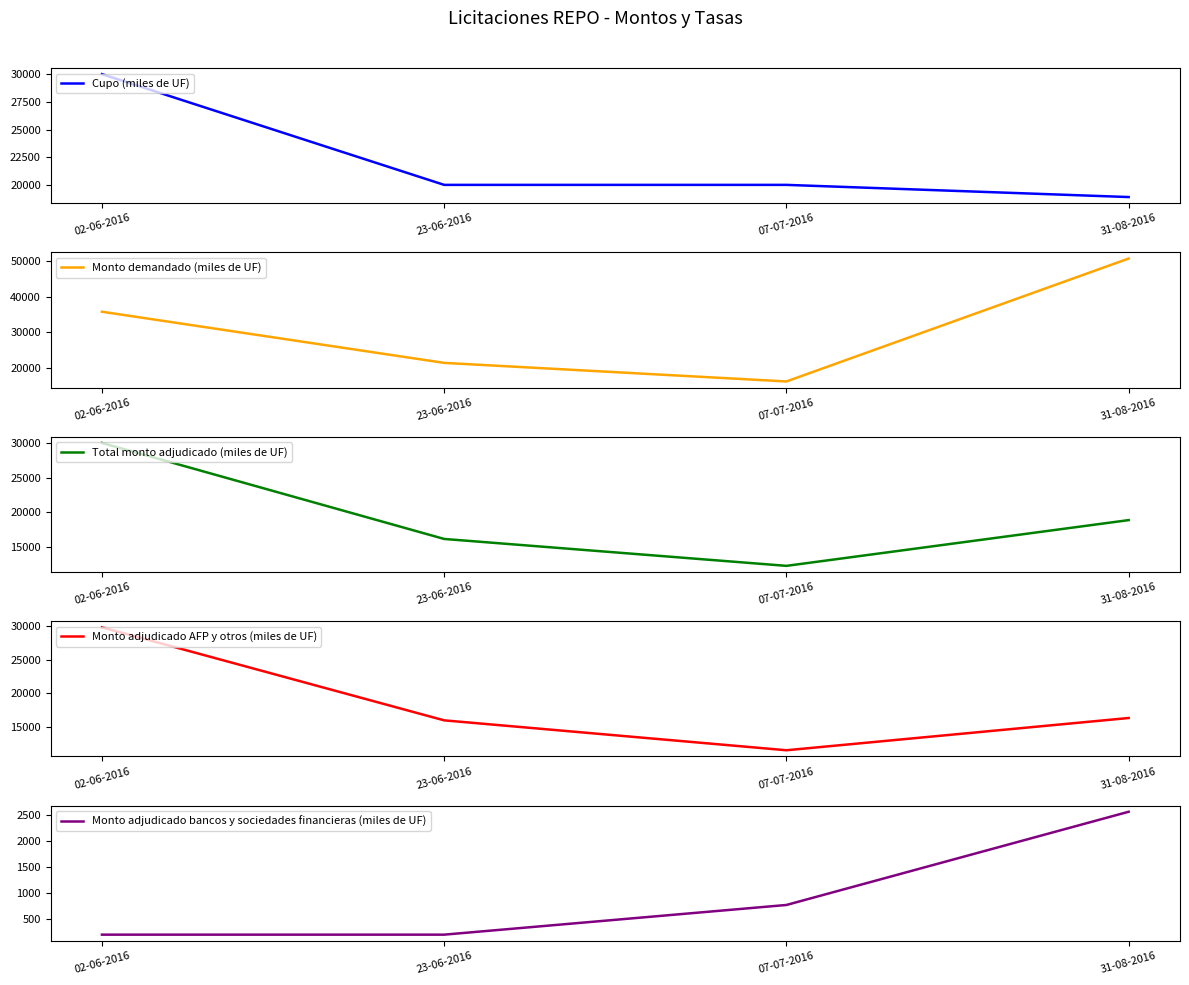

What are all the series names shown in the legend?

Cupo (miles de UF), Monto demandado (miles de UF), Total monto adjudicado (miles de UF), Monto adjudicado AFP y otros (miles de UF), Monto adjudicado bancos y sociedades financieras (miles de UF)